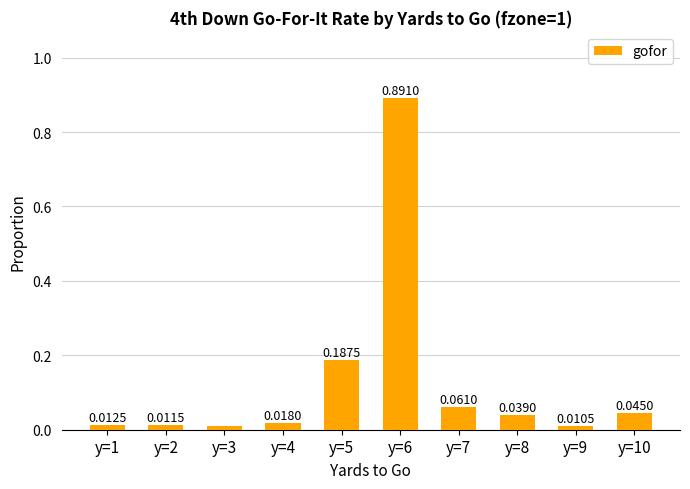

The chart shows a value of 0.1 at y=5. True or false?

False